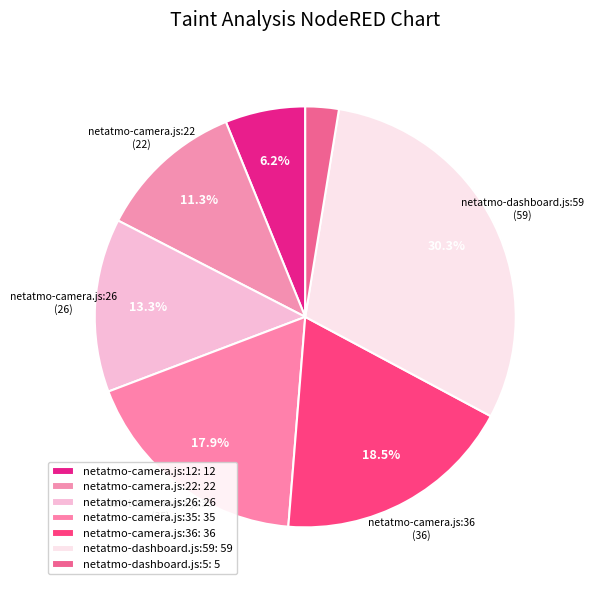

How many segments does this pie chart have?

7